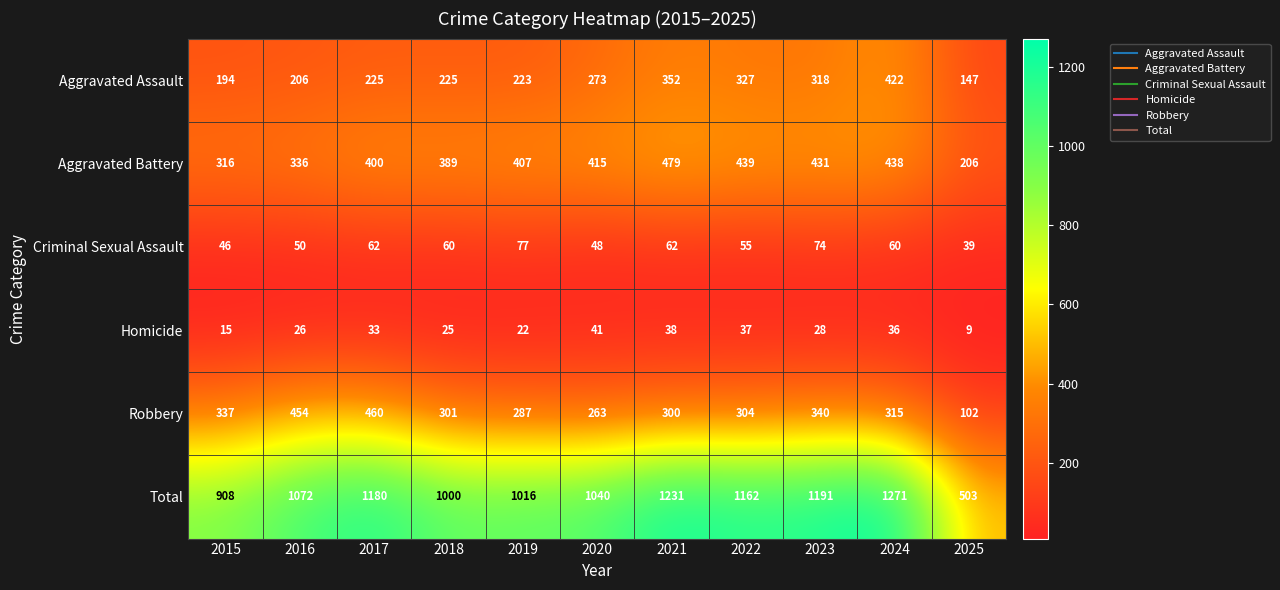

How many values in the Aggravated Battery series are below 407?

5